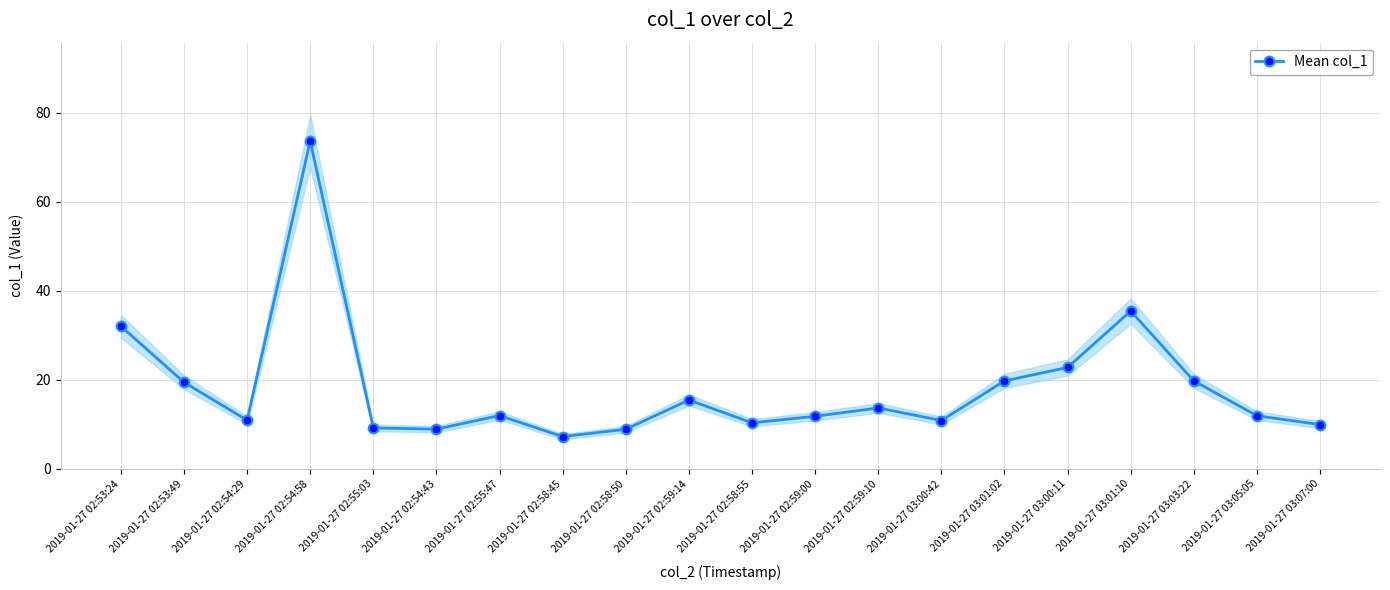

Between 2019-01-27 02:59:10 and 2019-01-27 02:54:58, which is larger?

2019-01-27 02:54:58